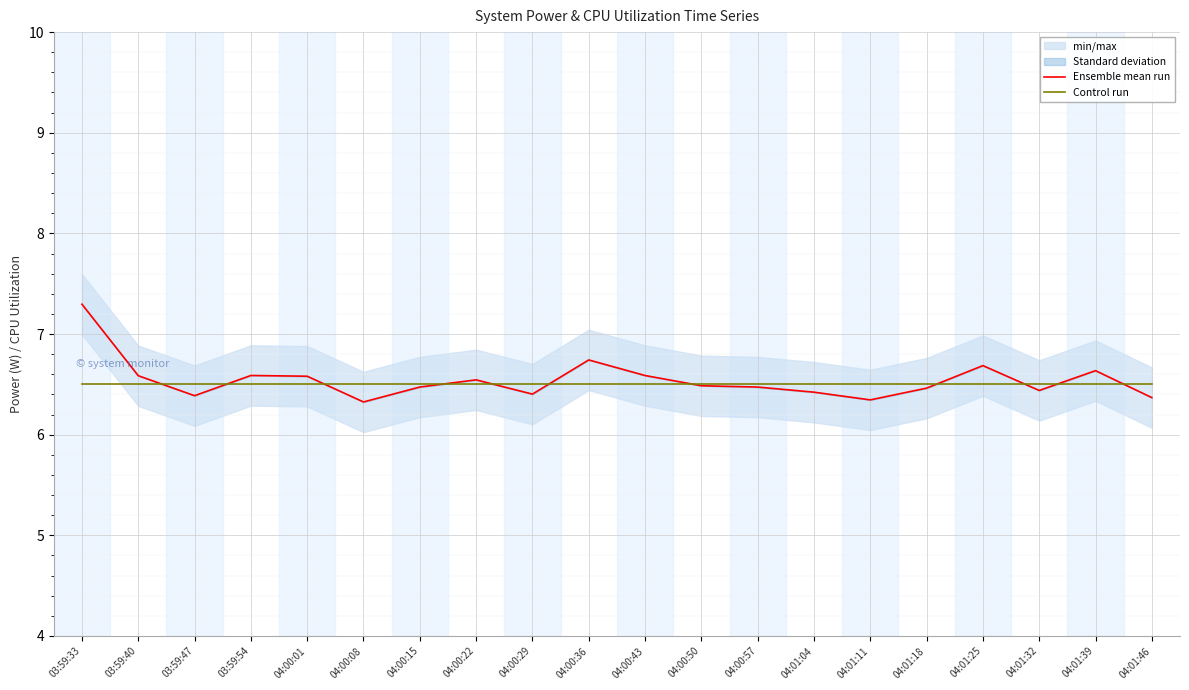

True or false: Control run has more than 2 interior local peaks.

False